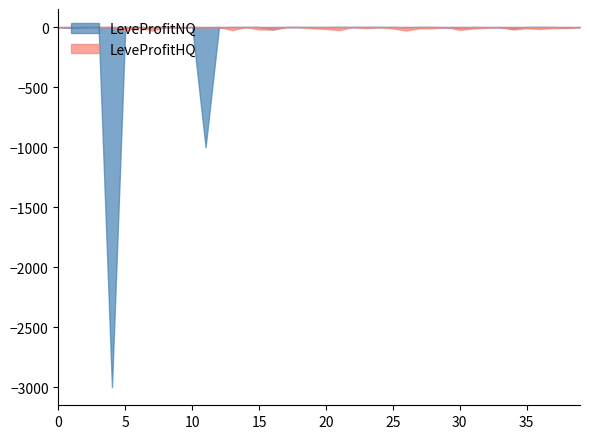

Which series has the largest total across all categories?

LeveProfitHQ